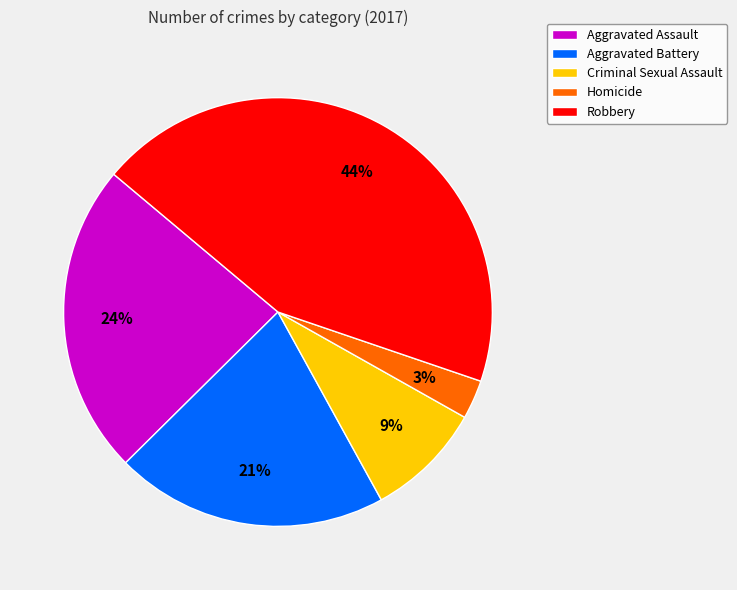

Is there a majority slice in this chart?

No